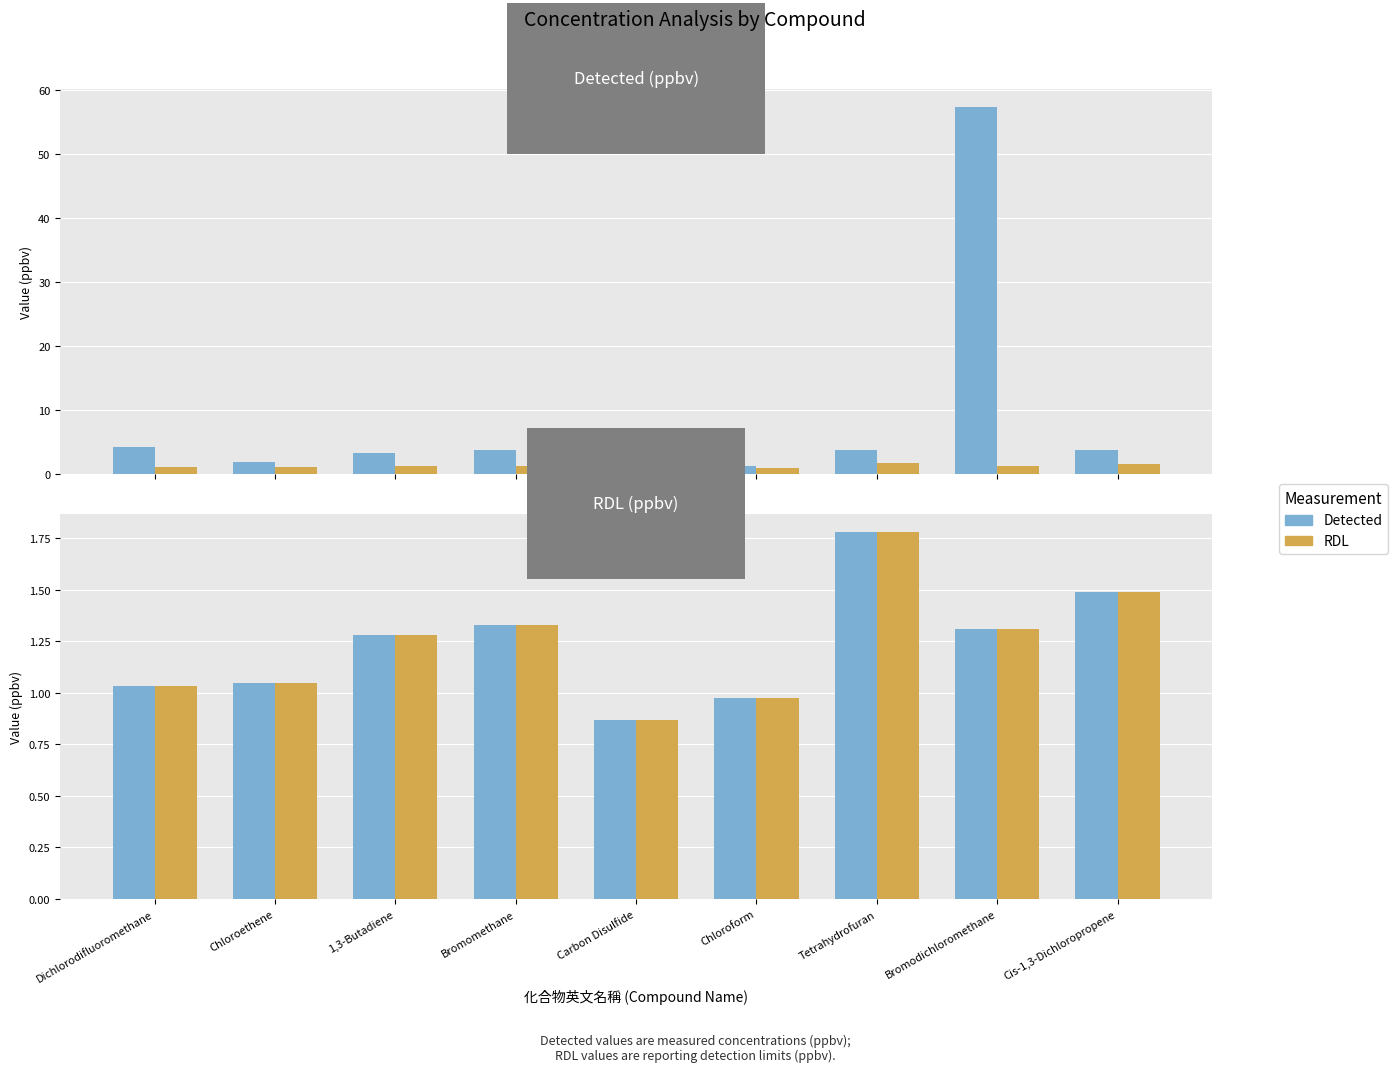

Which series changed the most between 1,3-Butadiene and Tetrahydrofuran?

RDL